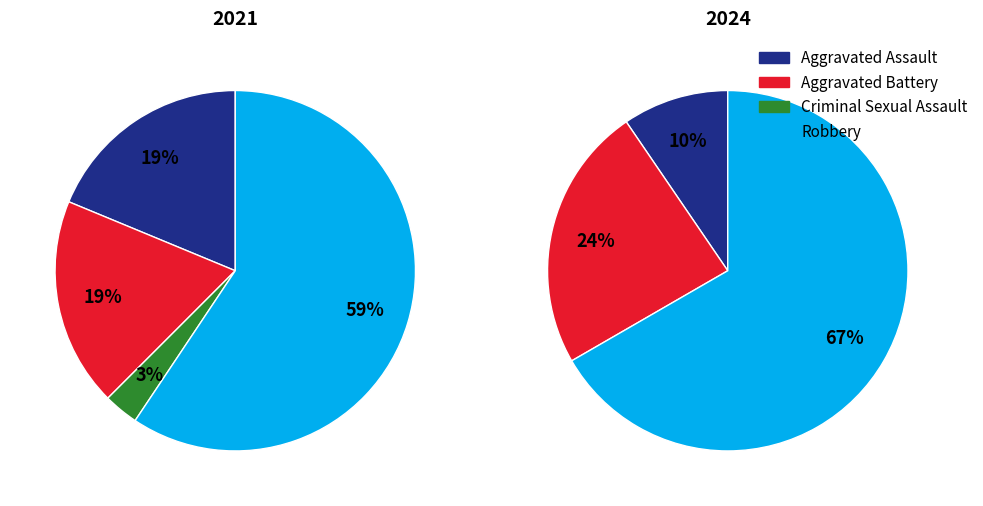

Count the number of slices in the pie.

4